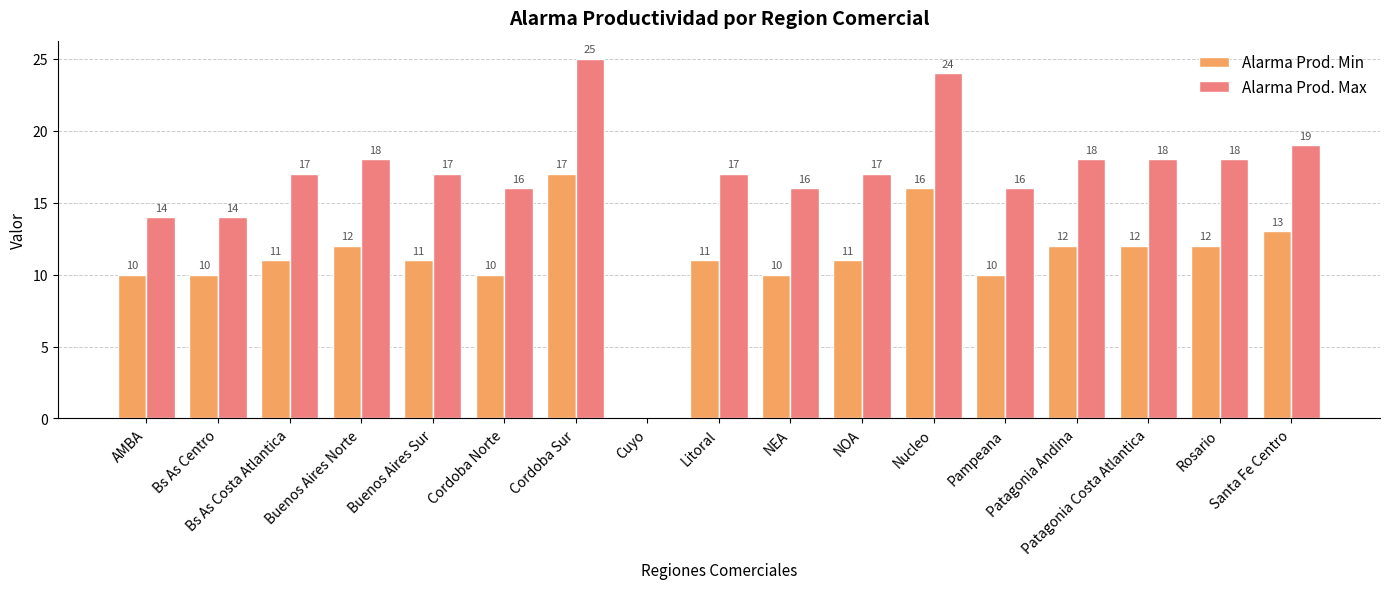

Read the Alarma Prod. Max value at Cordoba Norte.

16